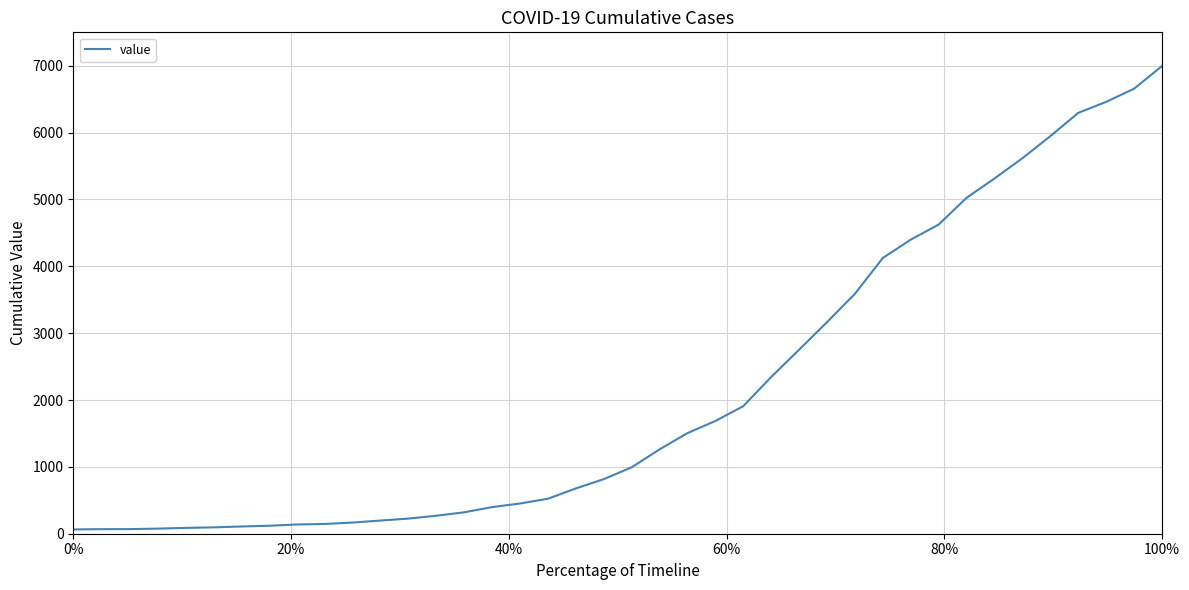

What is the maximum value shown in the chart?

6995